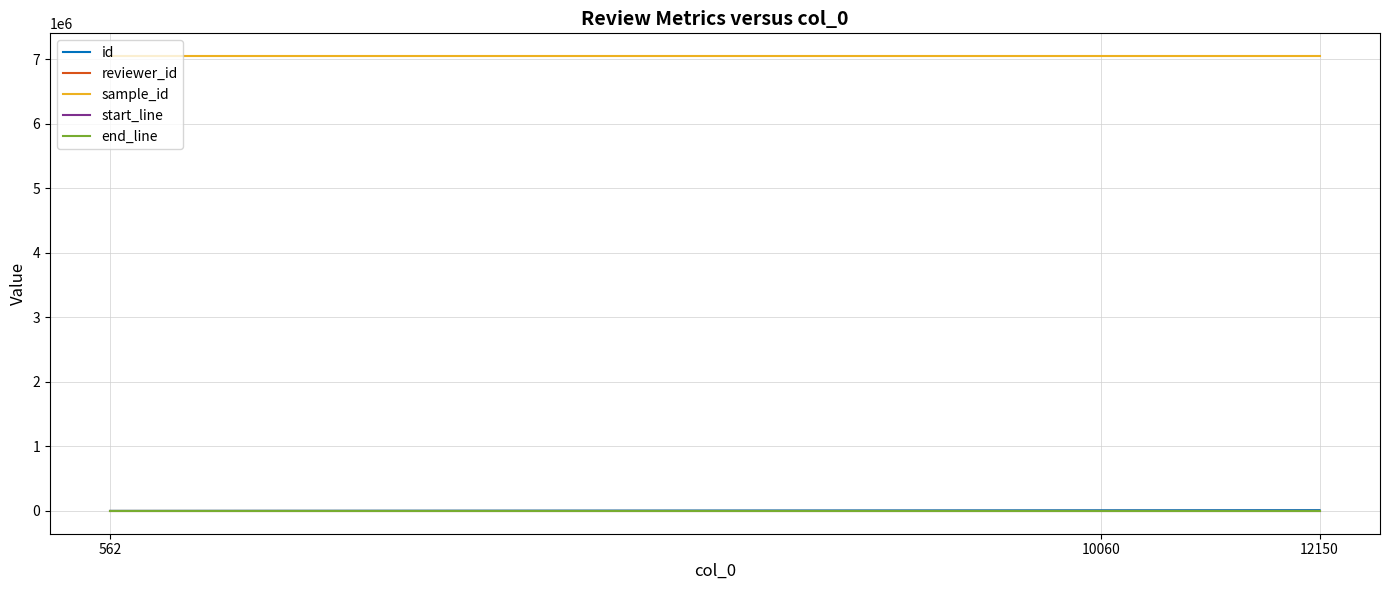

What are all the series names shown in the legend?

id, reviewer_id, sample_id, start_line, end_line